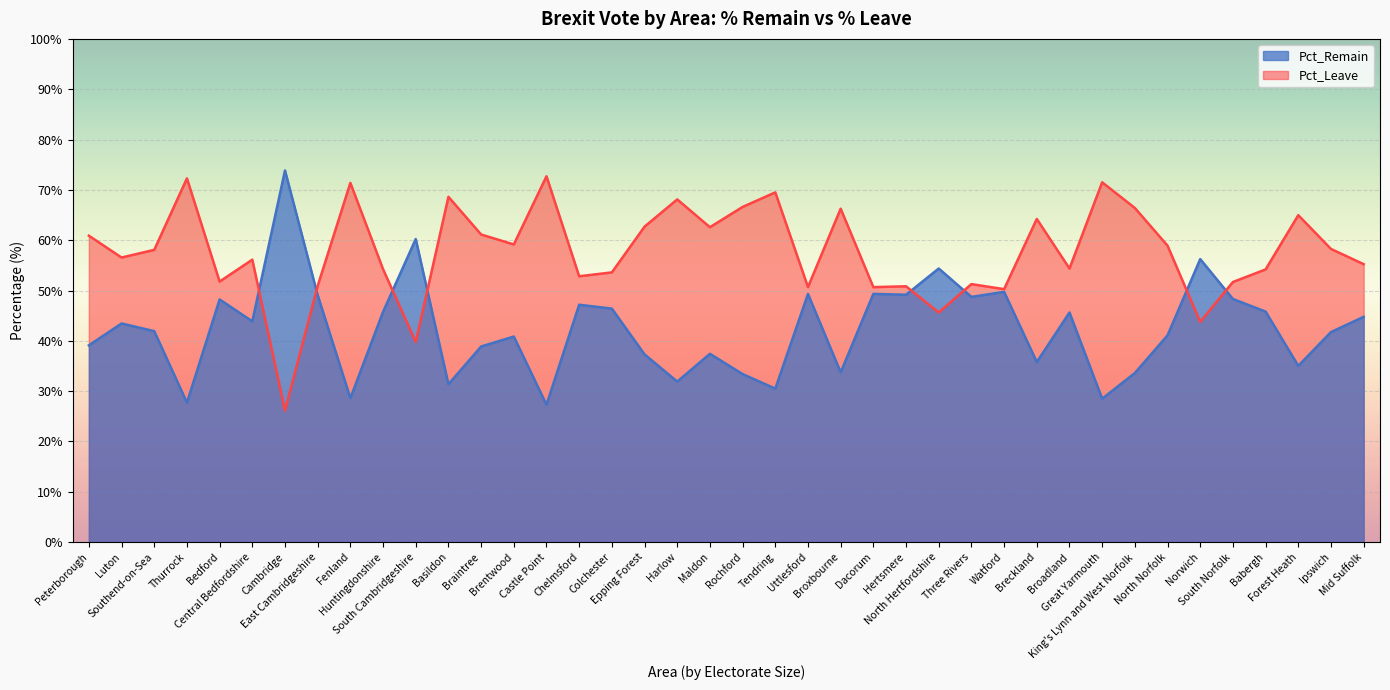

What is the label of the 28th point from the right?

Braintree